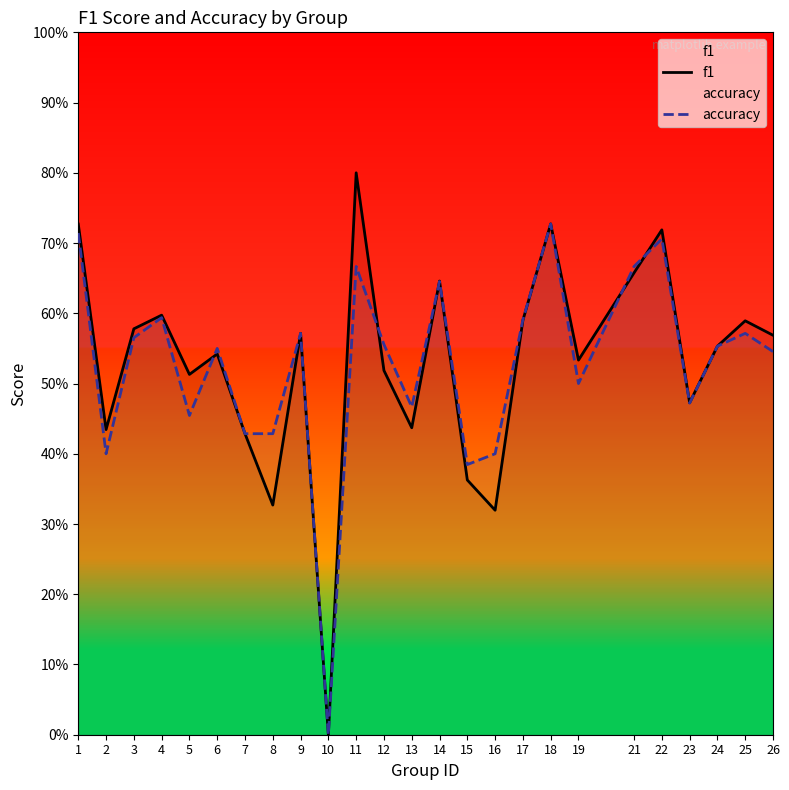

True or false: f1 has more than 0 interior local peaks.

True